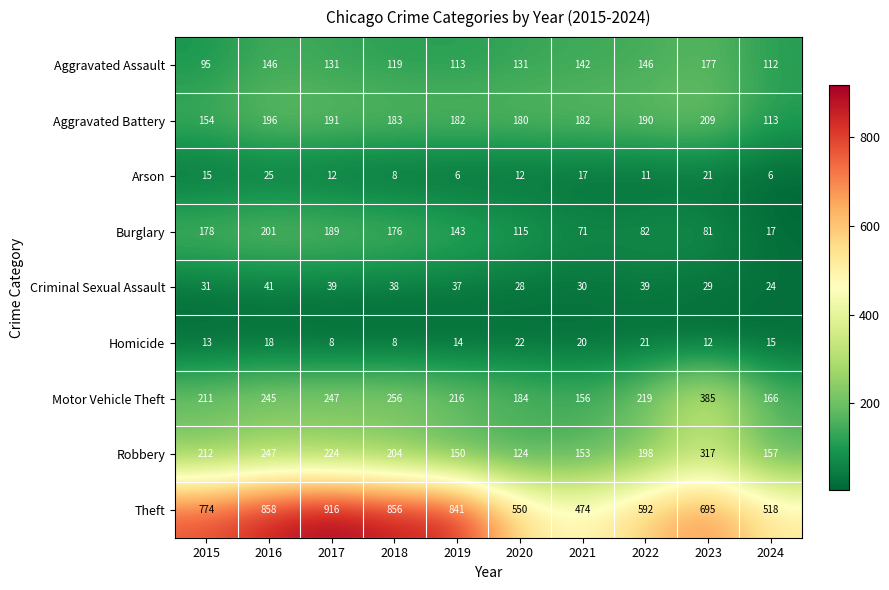

What is the difference between the second highest and minimum values in the Theft series?

384